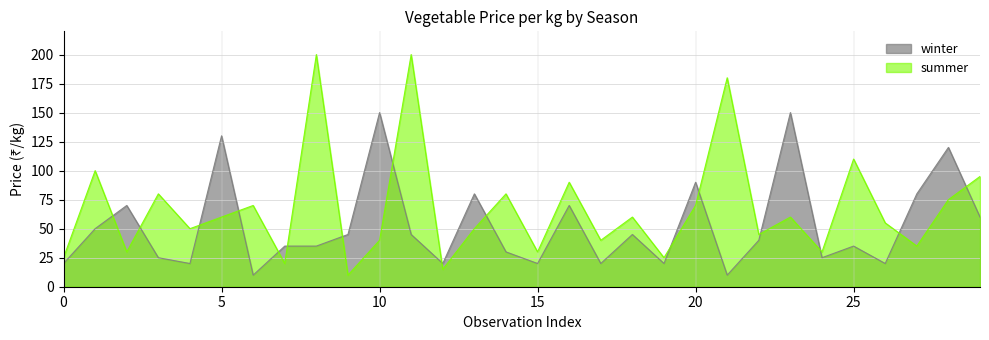

List the series in order of their overall mean, lowest first.

winter, summer